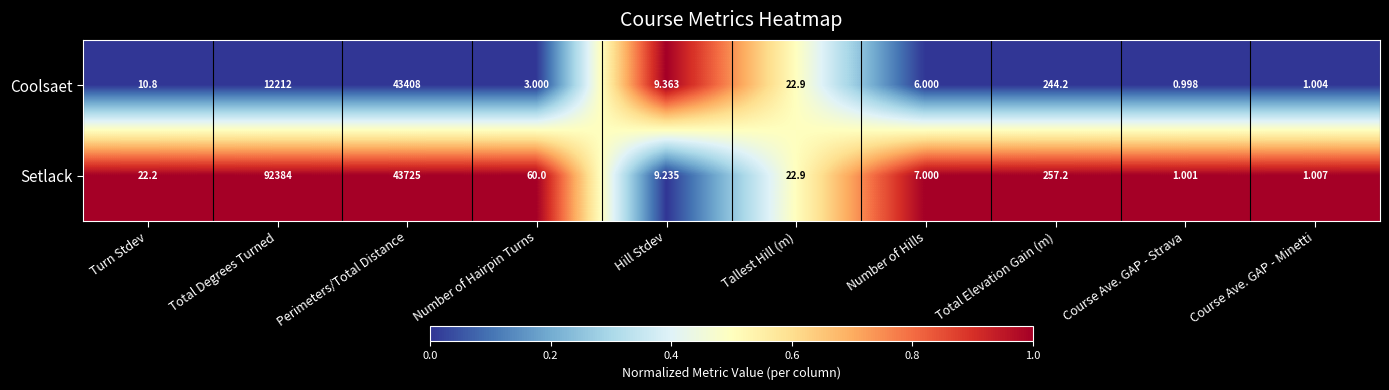

At which label does Setlack first exceed 22?

Turn Stdev